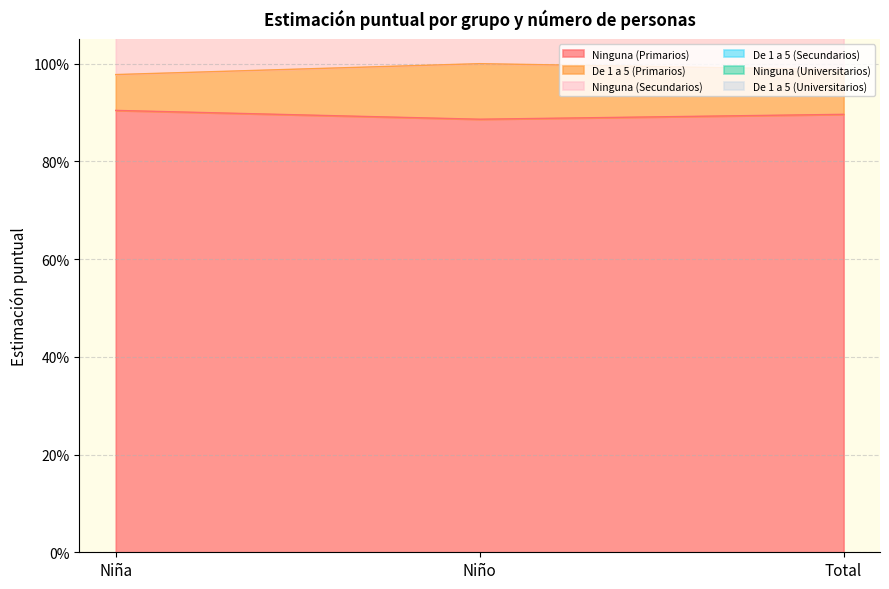

What is the total value across all series at Niño?

9.3